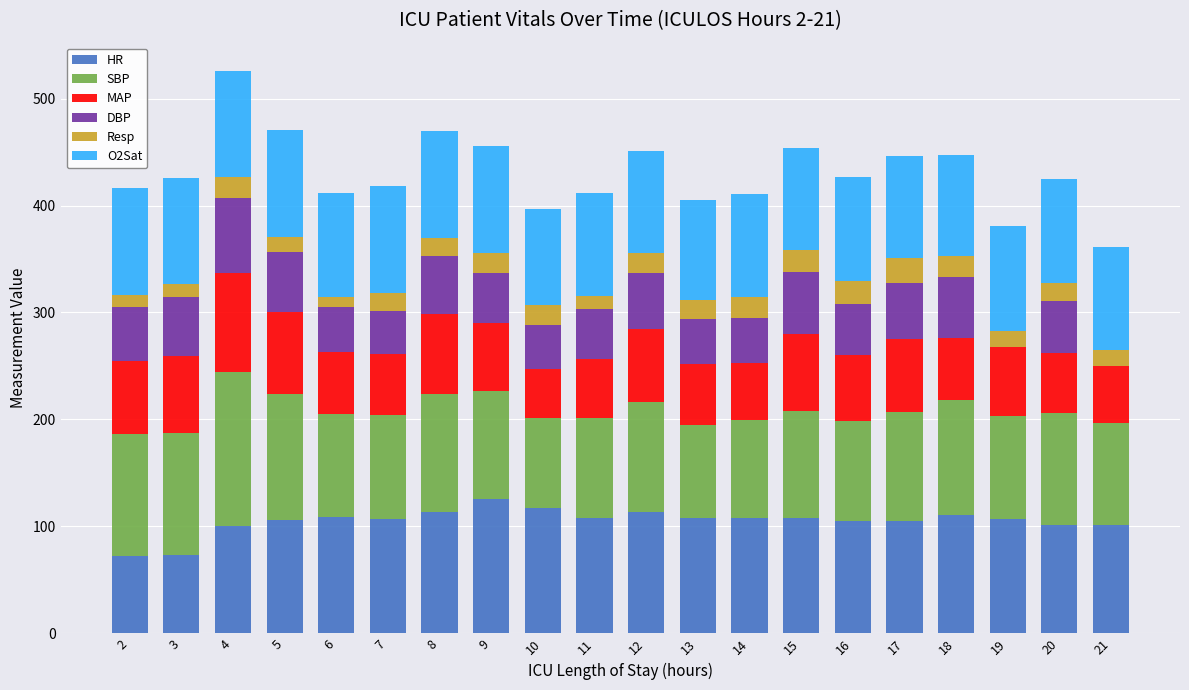

What is the highest value of the HR series?

126.0